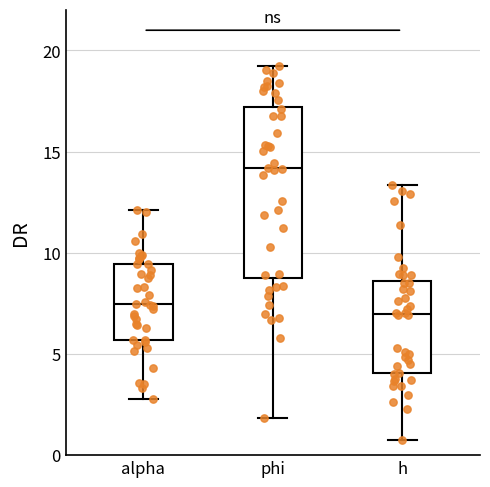

Where does the lower whisker of the box for phi end on the y-axis? The values are not printed on the chart, so give them approximately, as read against the axis.

2.0